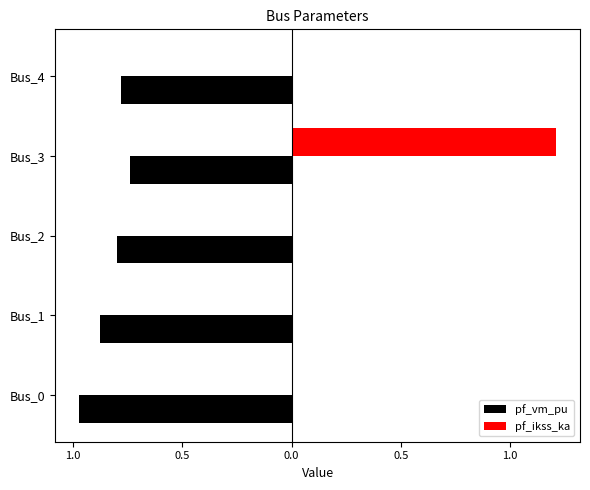

Is it true that pf_ikss_ka equals 0.0 at Bus_4?

True